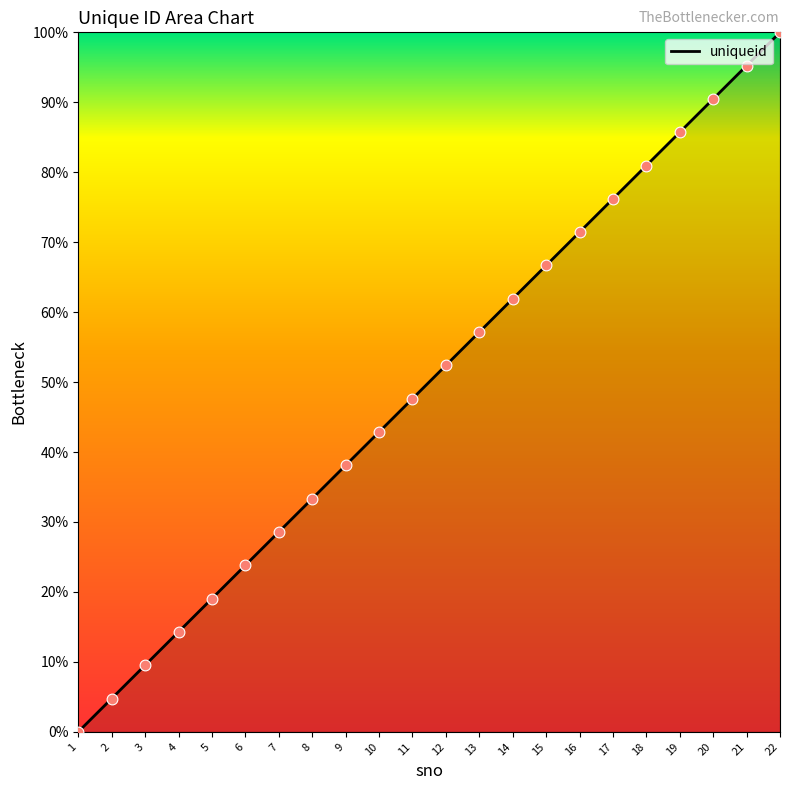

What is the change in value from 16 to 21?

+23.8